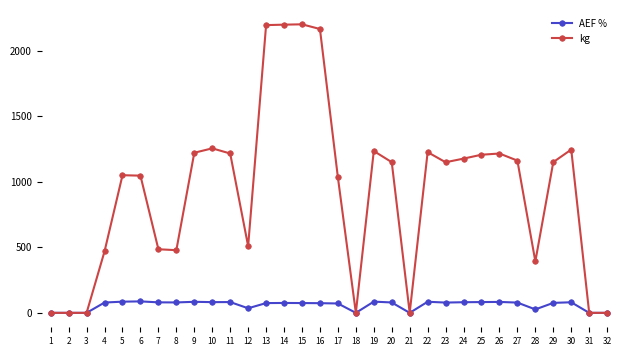

True or false: kg has more than 1 points higher than both neighbors.

True